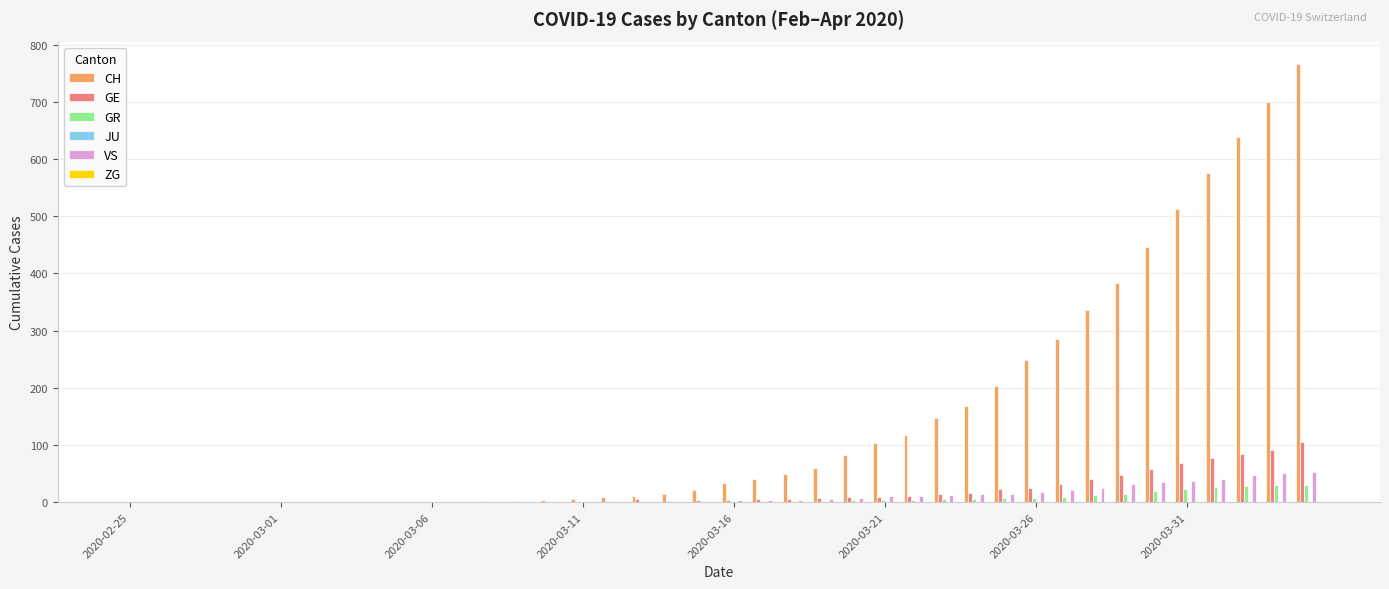

What is the sum of all VS values?

443